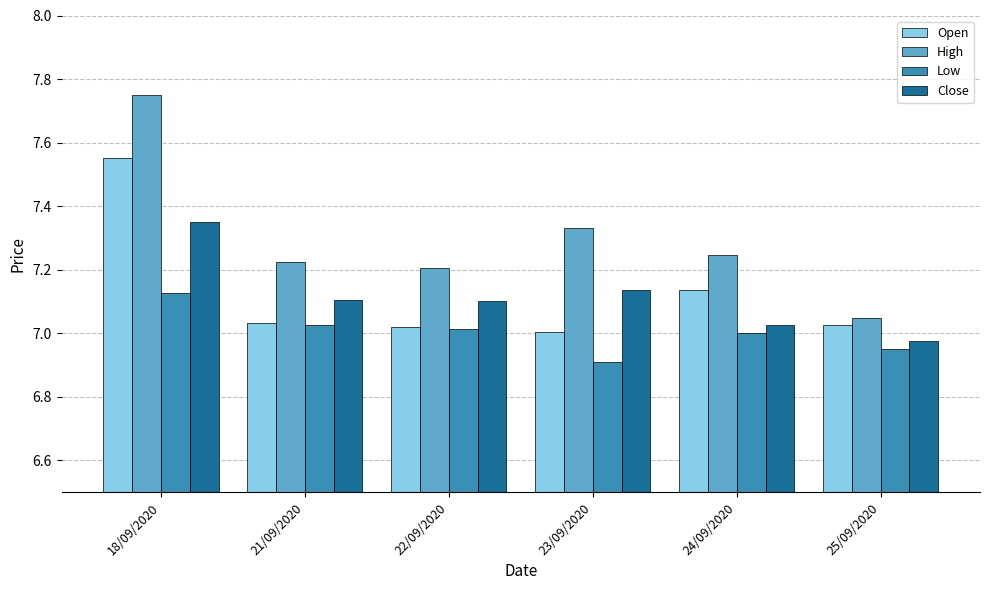

Which category has the lowest value across all series?

23/09/2020